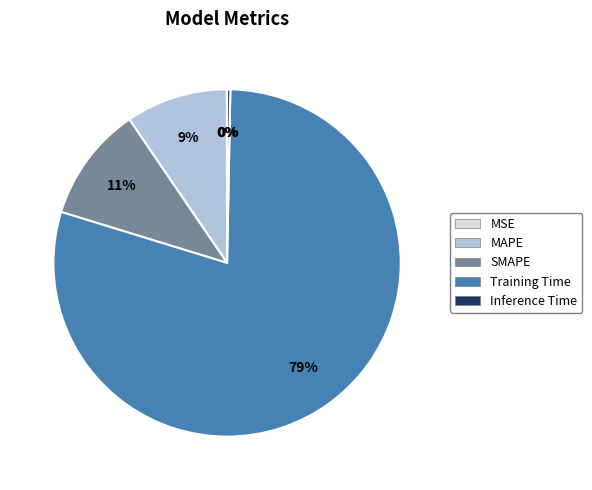

Do Inference Time and Training Time together represent more than half of the pie?

Yes